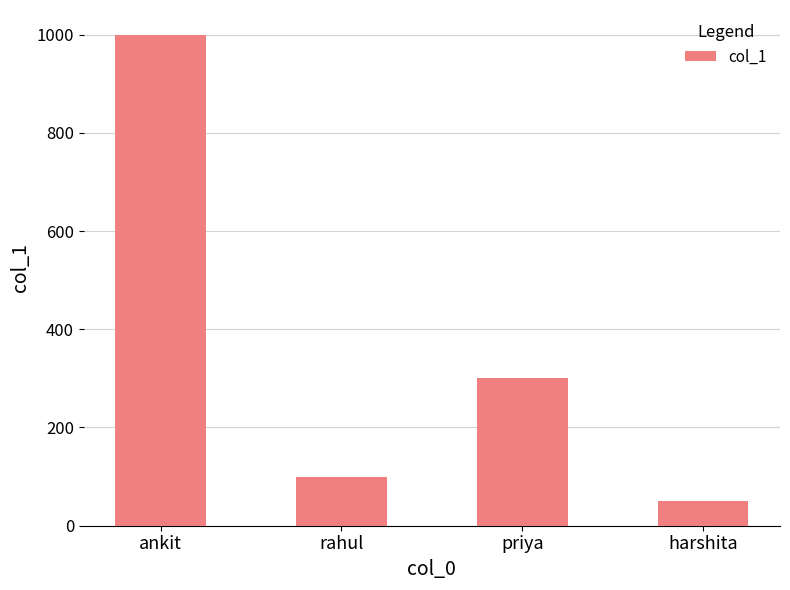

What is the approximate value at rahul, to the nearest 50?

100